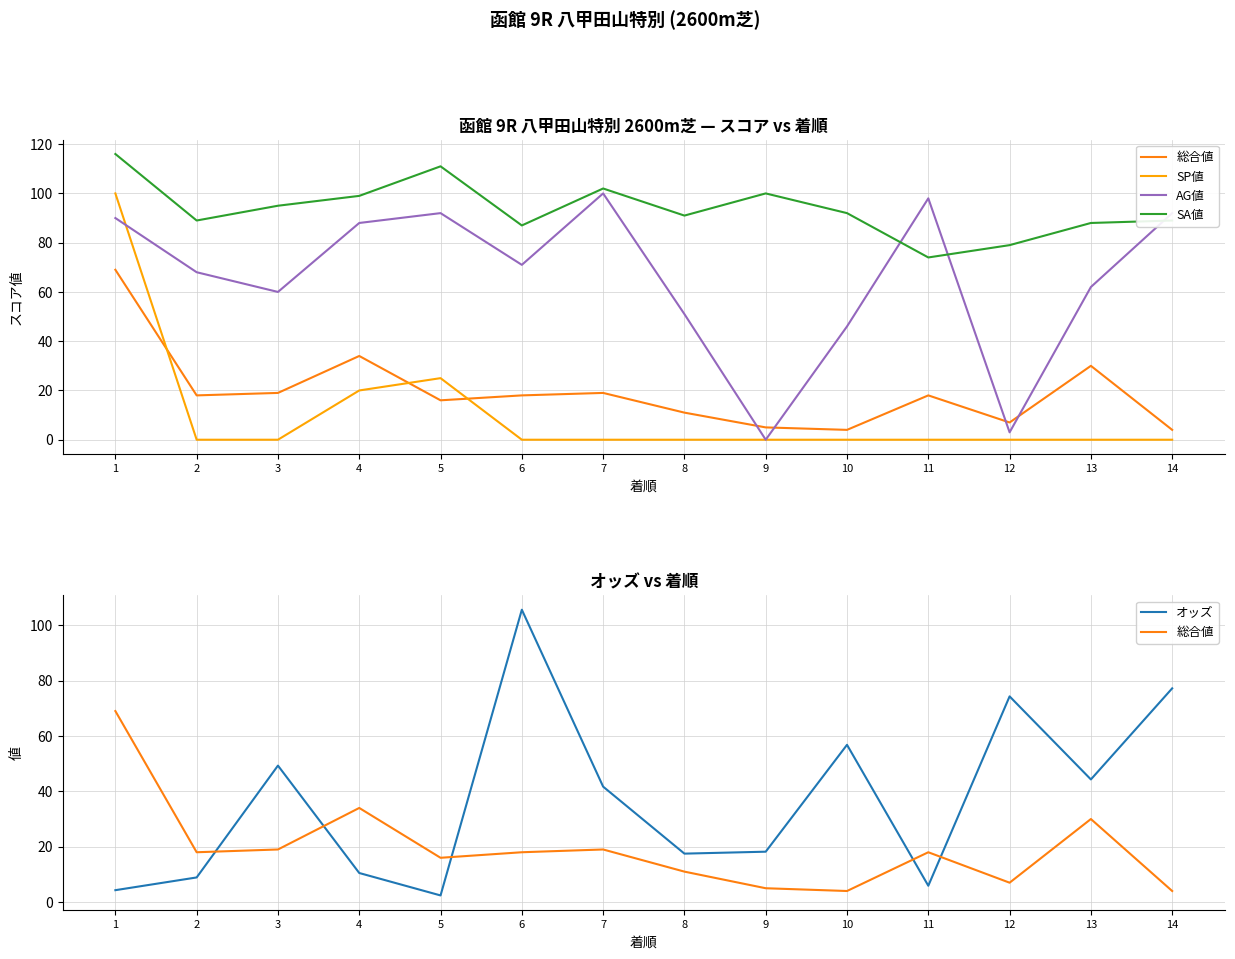

Does the chart have visible grid lines?

Yes